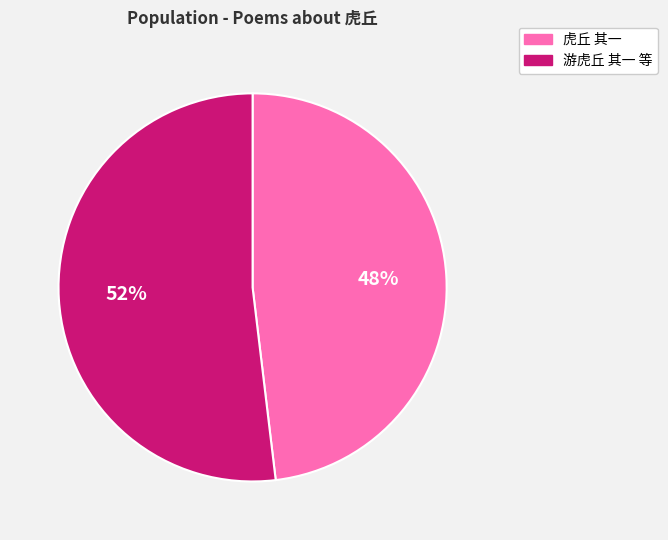

Rank the categories by value from lowest to highest.

虎丘 其一, 游虎丘 其一 等